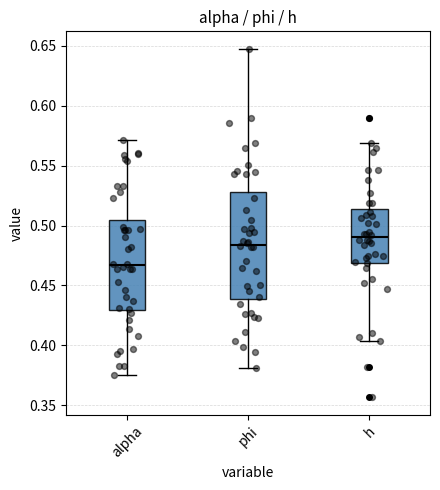

Which box is the tallest, from its lower edge to its upper edge?

phi